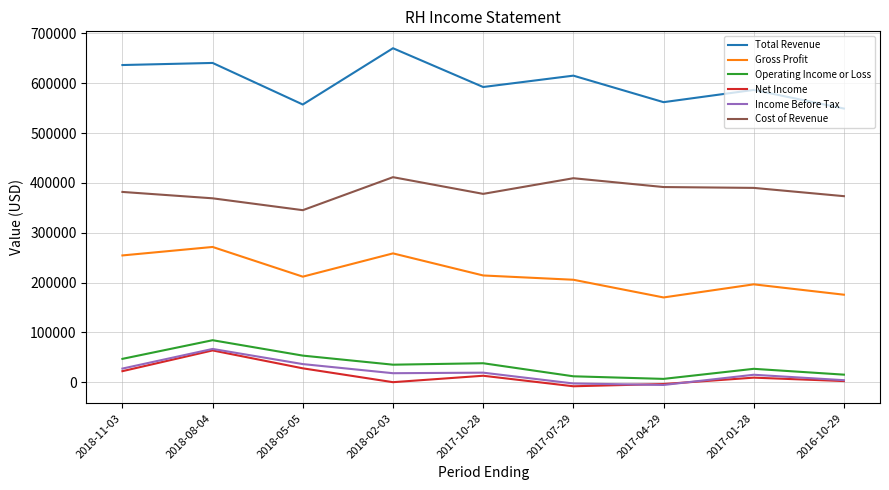

Is the value of Operating Income or Loss at 2017-10-28 greater than the value of Cost of Revenue at 2018-05-05?

No